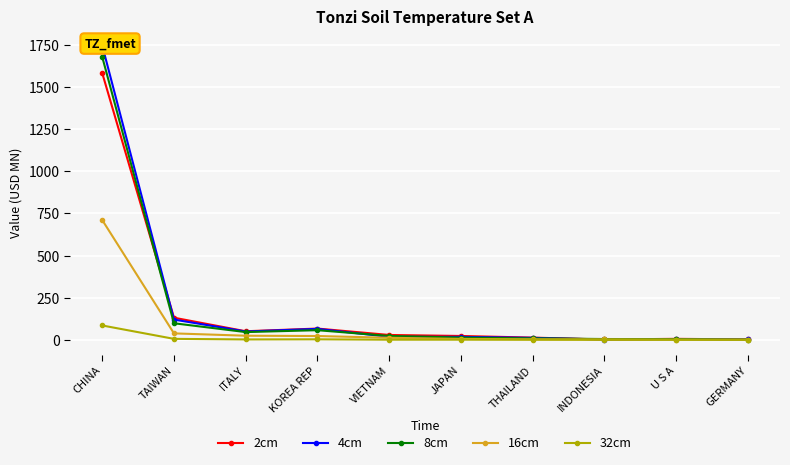

In 2cm, how many points are lower than both neighbors (excluding endpoints)?

2